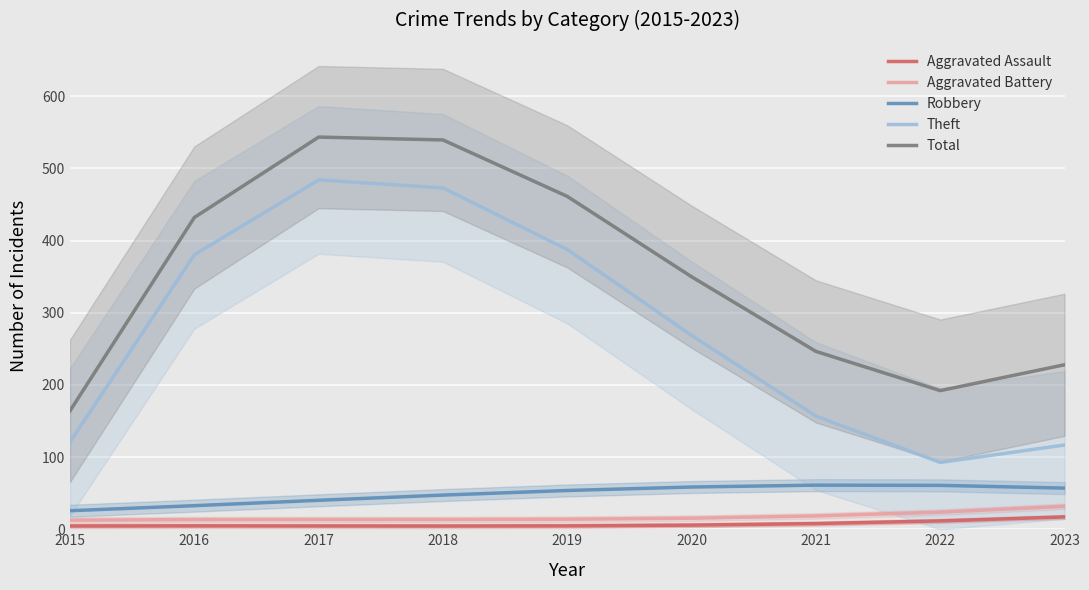

What is the difference between the second highest and second lowest values in the Aggravated Battery series?

10.4